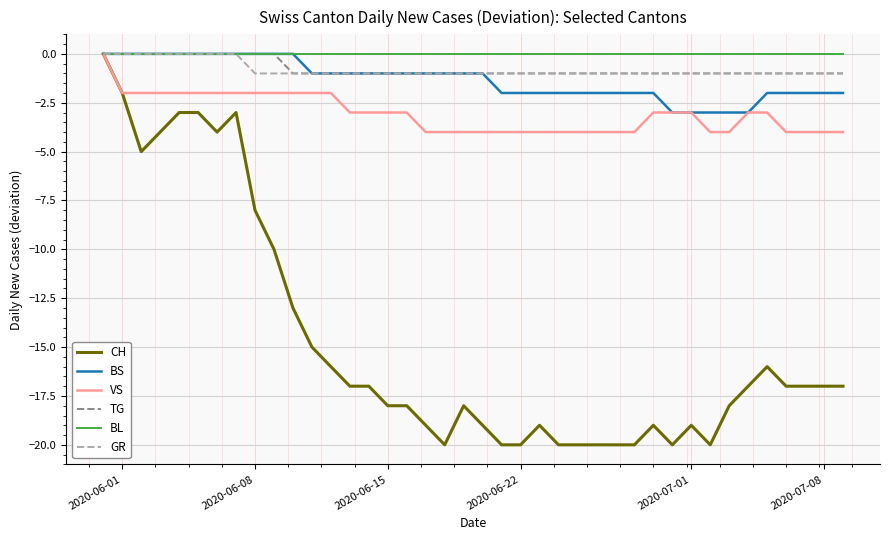

Which series has the largest range (max minus min)?

CH